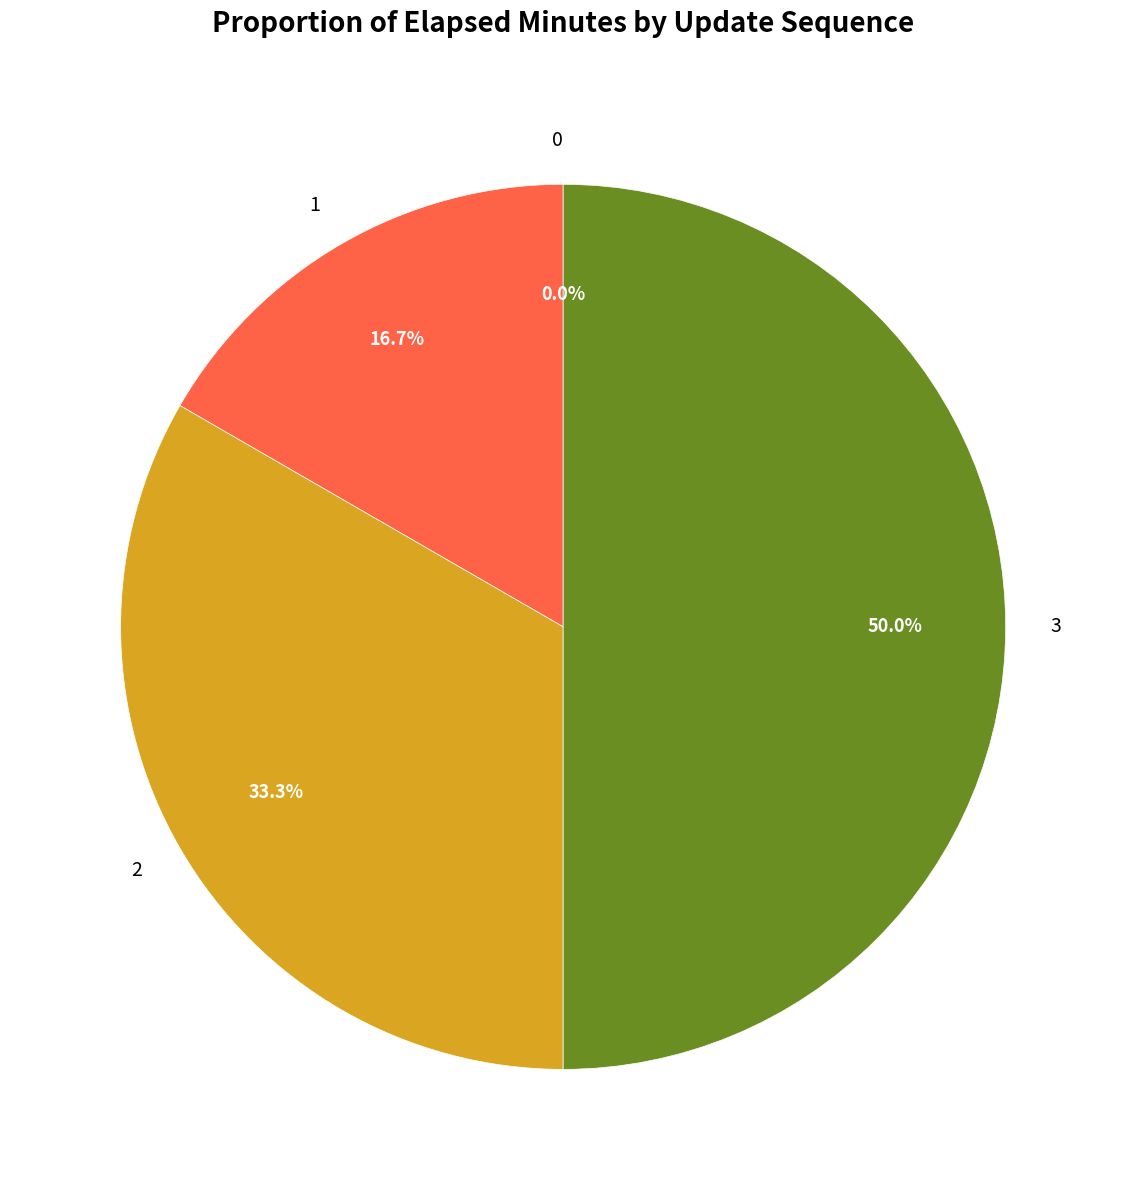

What percentage do 1 and 2 together represent?

50.0%